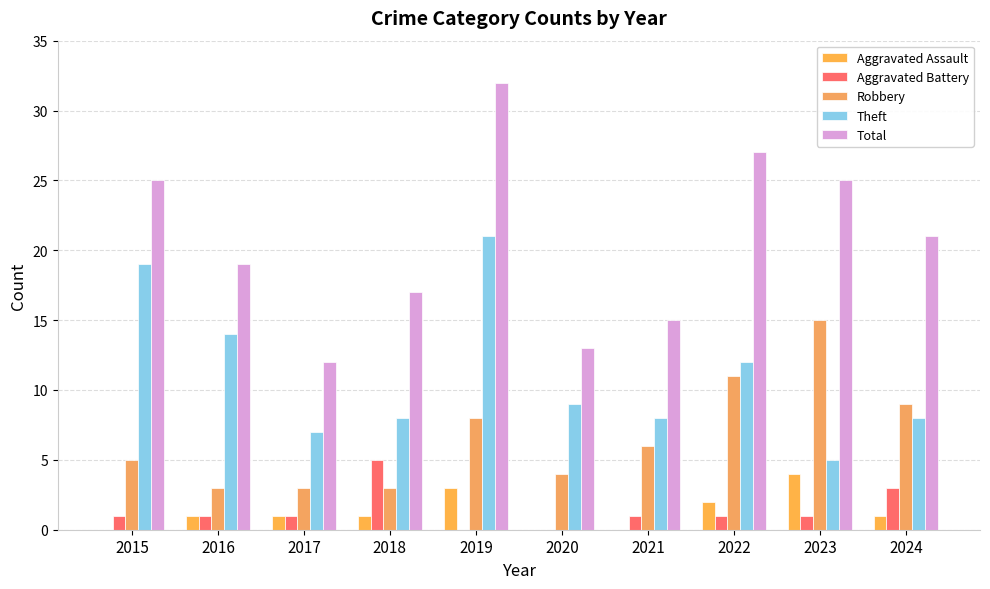

What is the total value across all series at 2015?

50